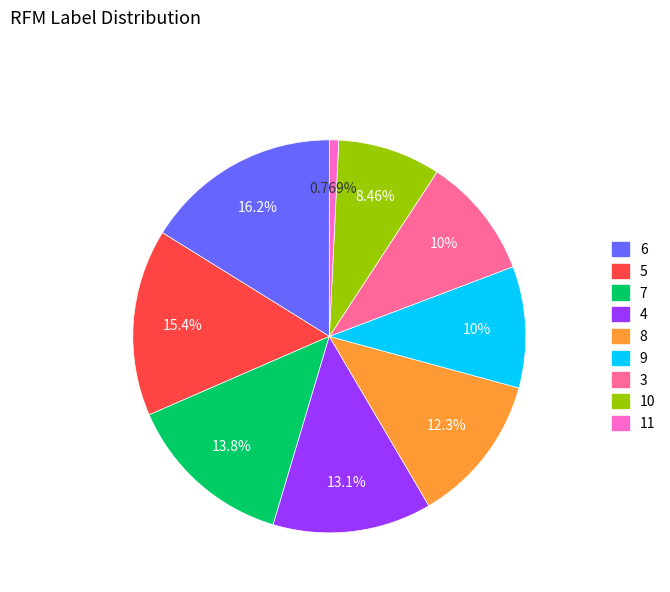

To the nearest percent, what portion does 6 represent?

16%